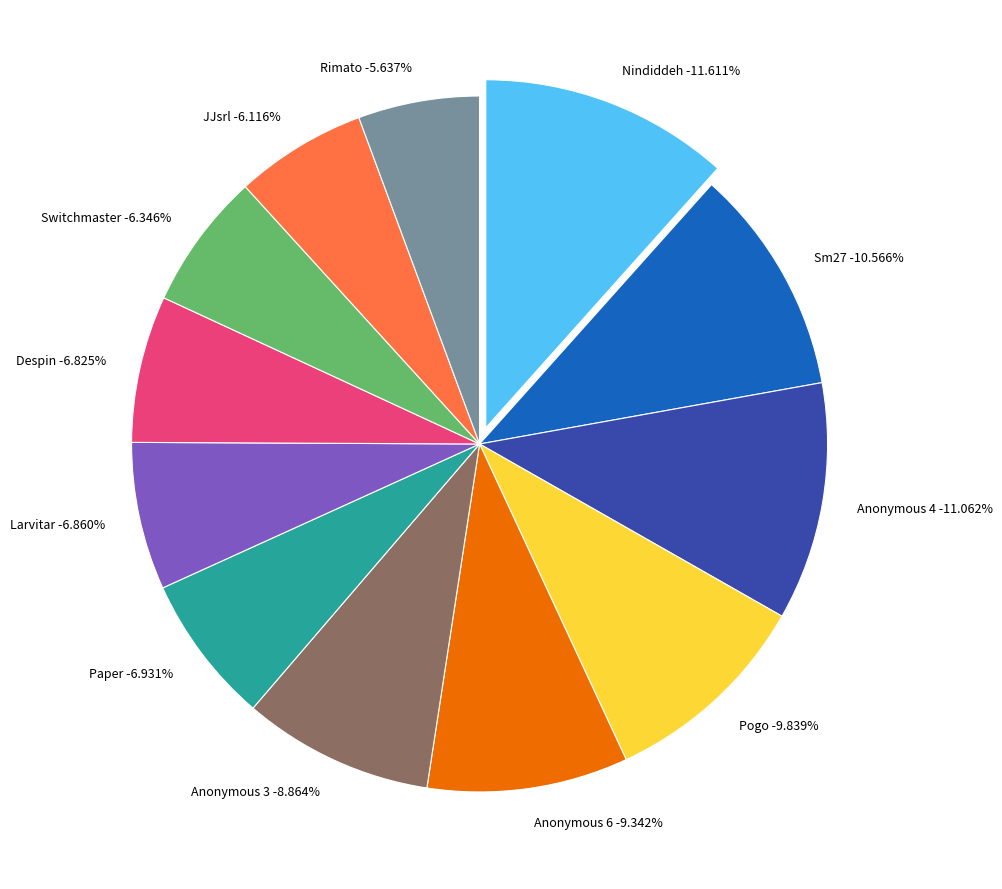

What is the change in value from Anonymous 4 to Paper?

-233